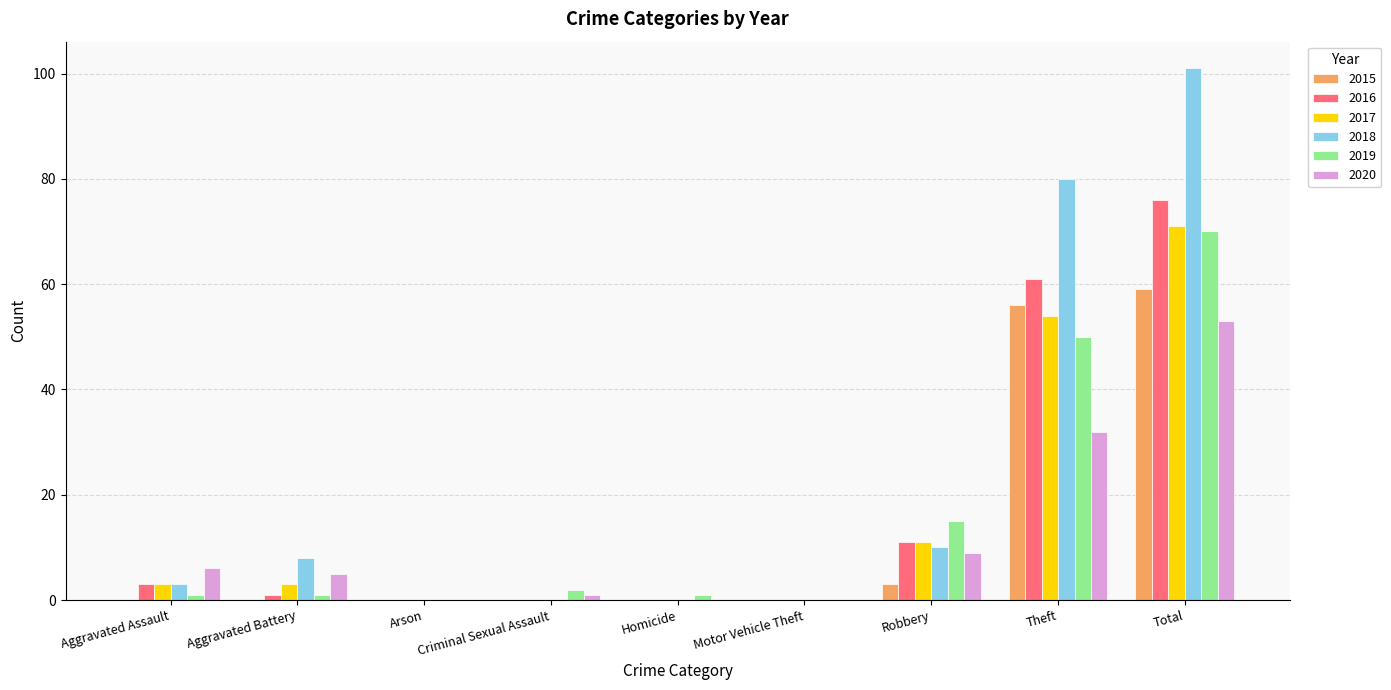

What value does the 2018 series have at Robbery?

10